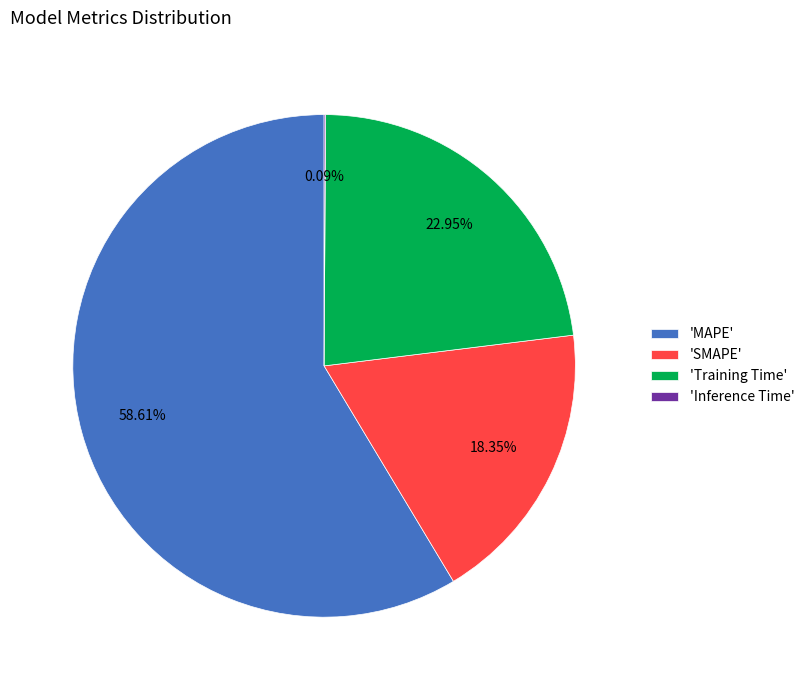

Which has a higher value, 'SMAPE' or 'MAPE'?

'MAPE'